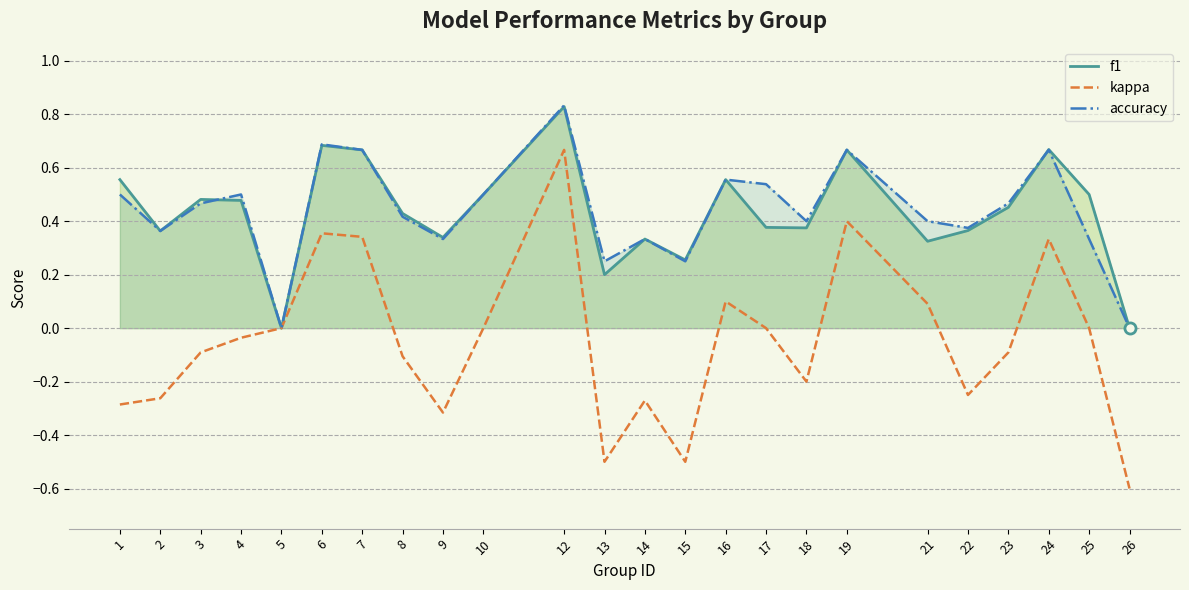

True or false: accuracy has a value of 0.6 at 14.

False